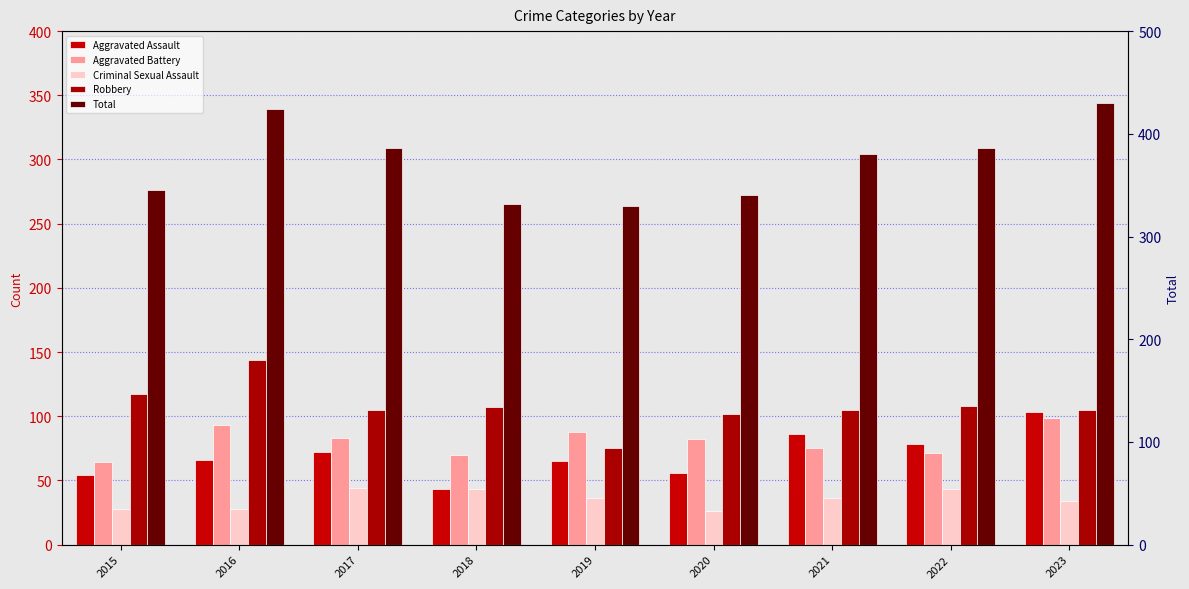

The value of Total at 2019 is 99. True or false?

False